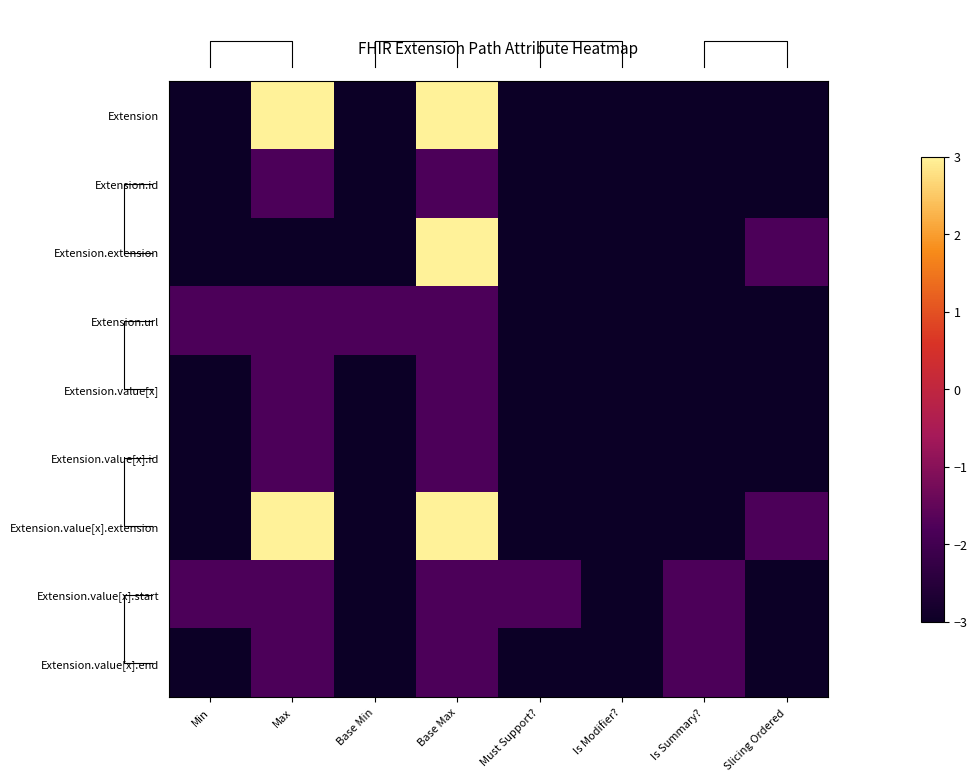

At Must Support?, list the series in order from smallest to largest.

Extension, Extension.id, Extension.extension, Extension.url, Extension.value[x], Extension.value[x].id, Extension.value[x].extension, Extension.value[x].end, Extension.value[x].start